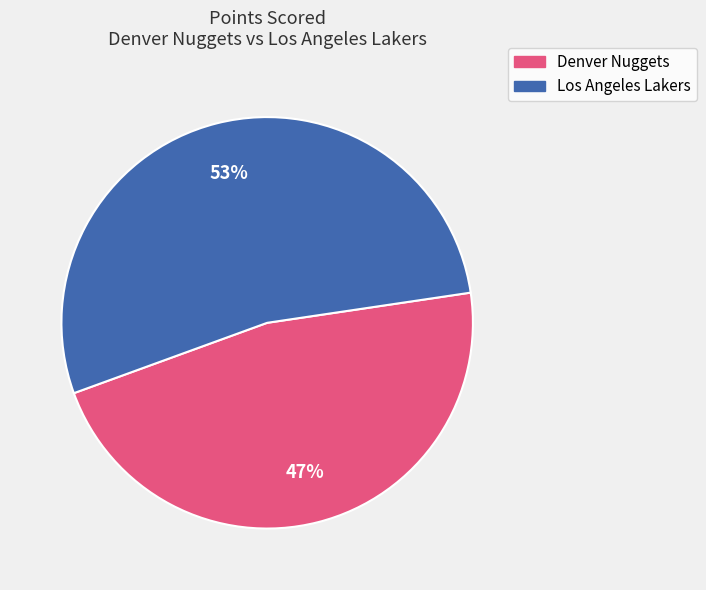

How many segments does this pie chart have?

2